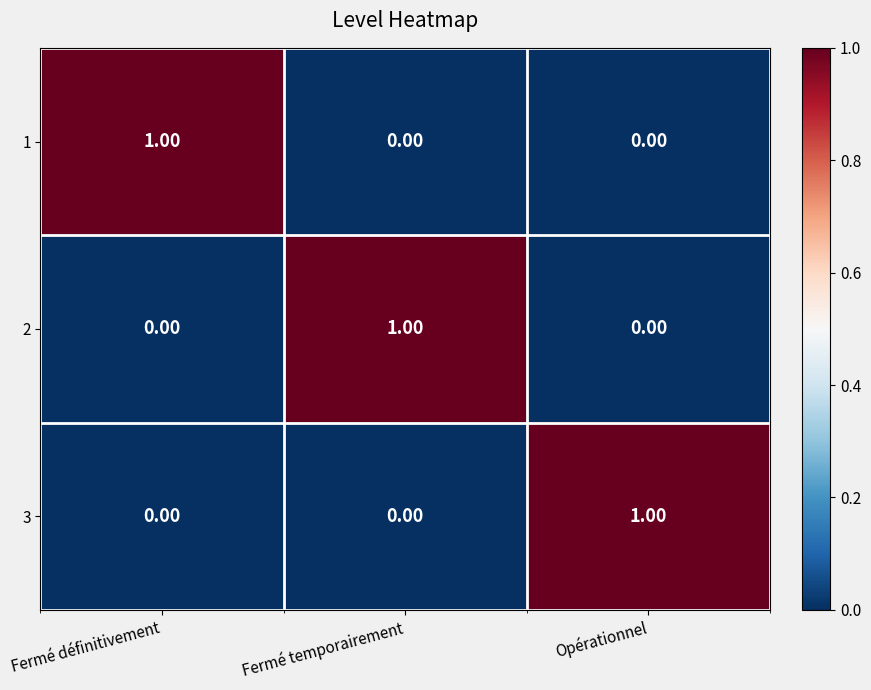

Count the number of data series in this chart.

3